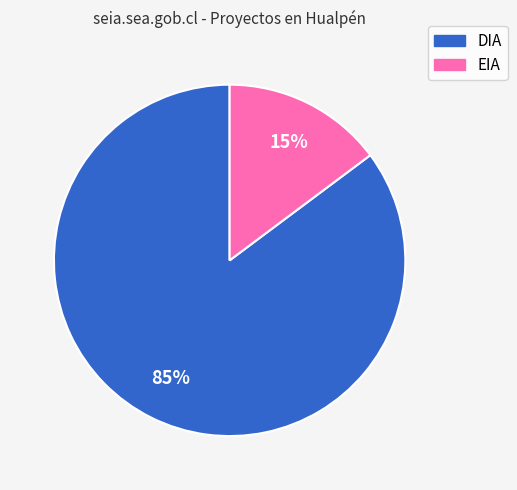

Combined, do DIA and EIA account for over 50%?

Yes